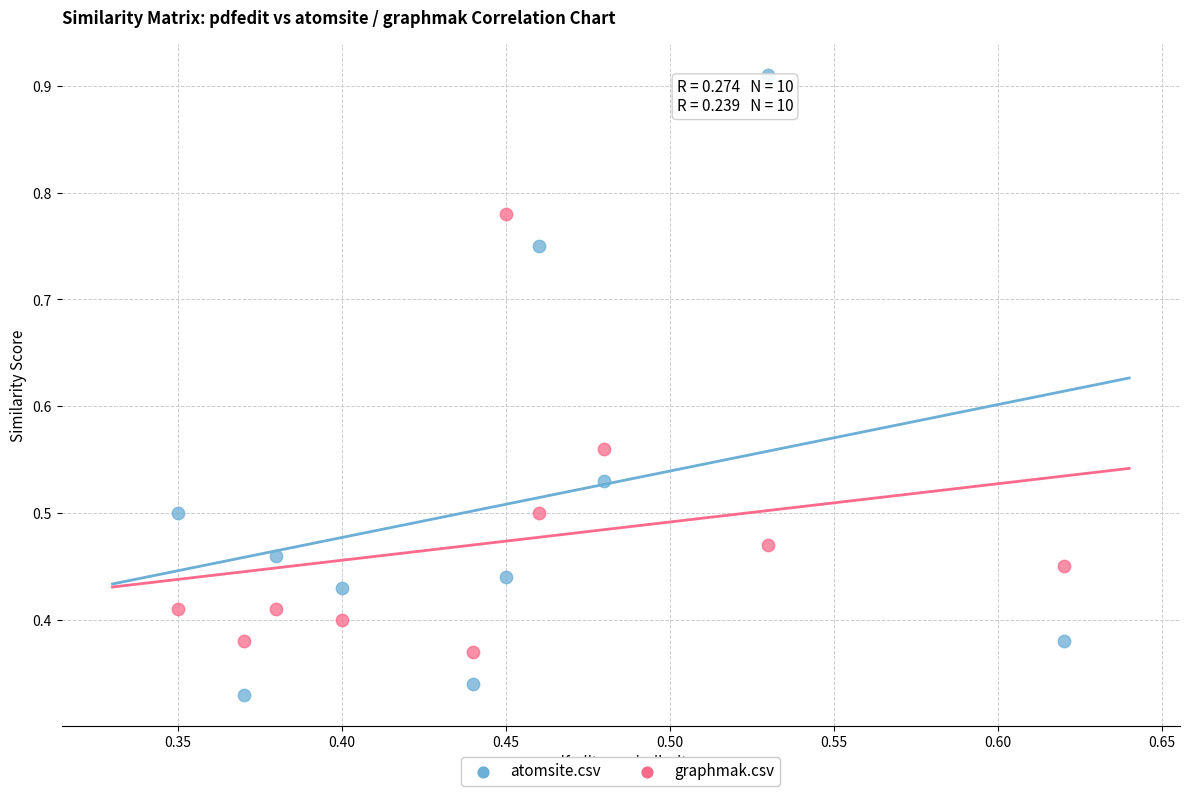

Which series has the widest spread of Y values?

atomsite.csv